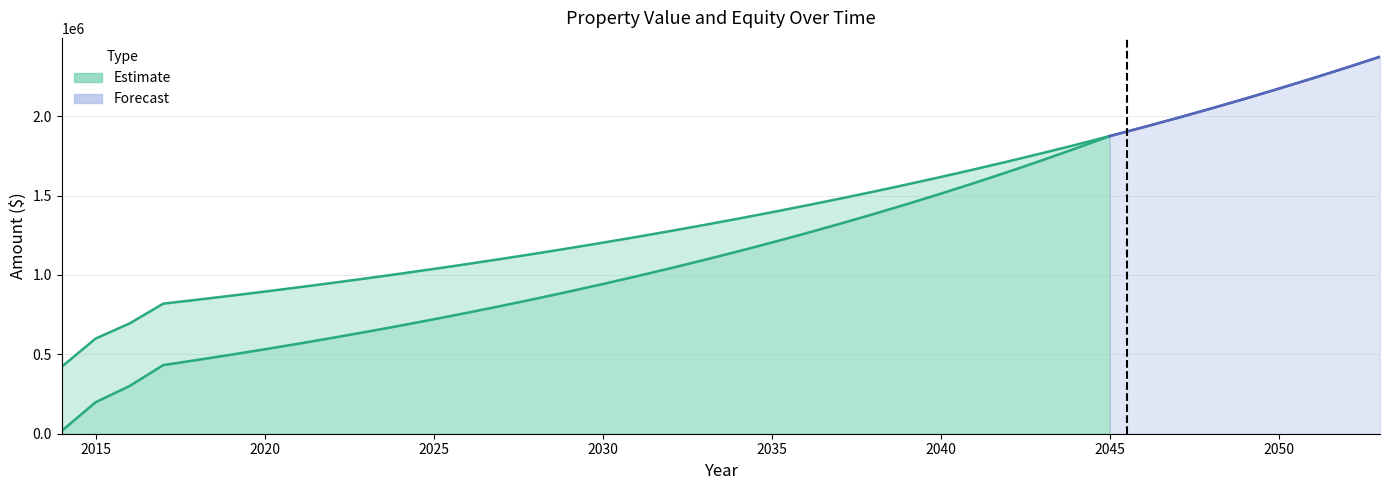

True or false: Equity has more than 0 points higher than both neighbors.

False